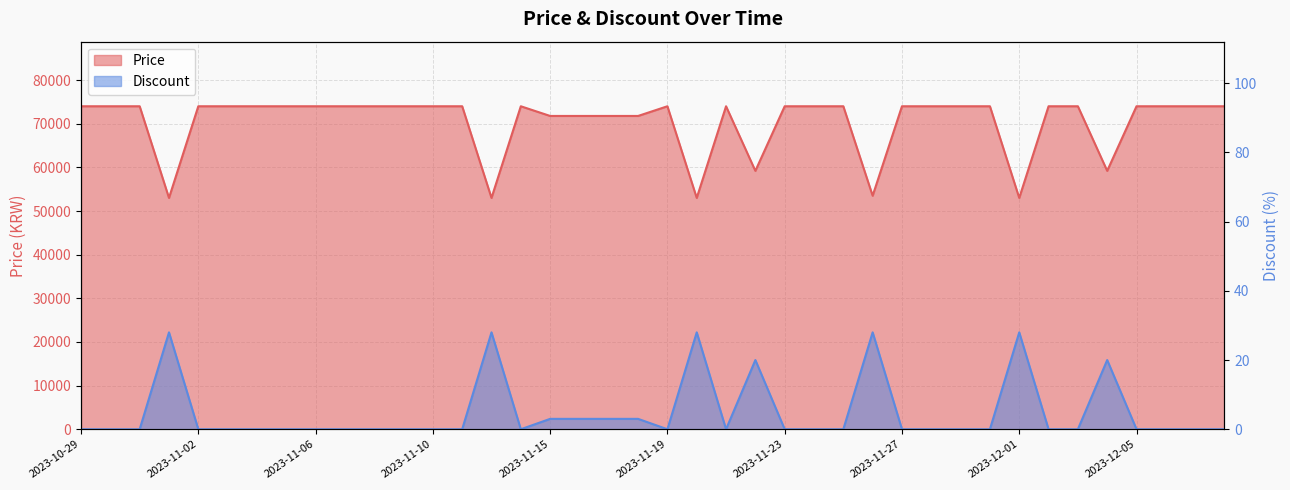

What is the spread (max minus min) of values at 2023-11-16?

71777